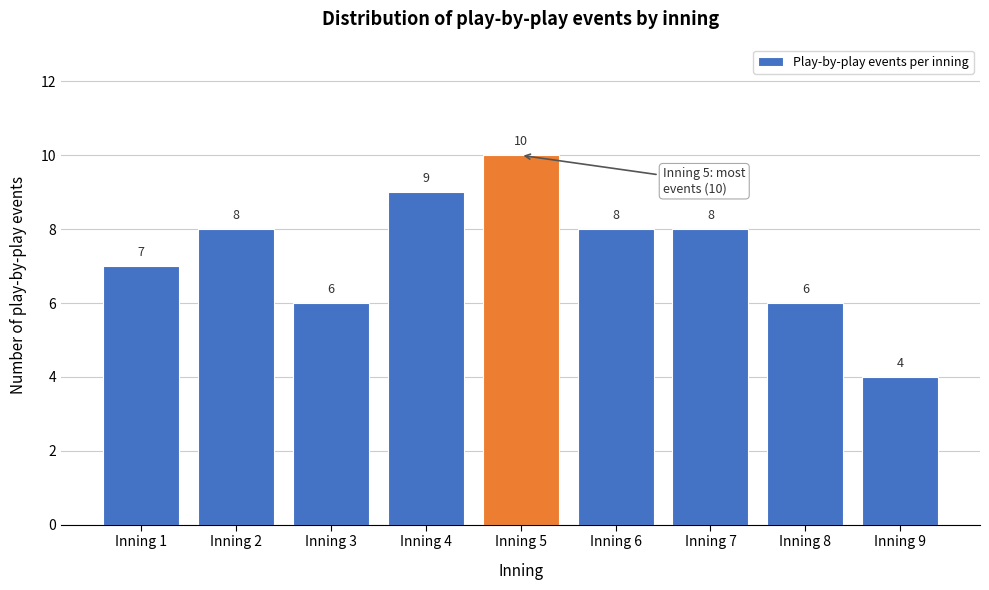

Reading left to right, list all the values displayed in this chart.

7	8	6	9	10	8	8	6	4